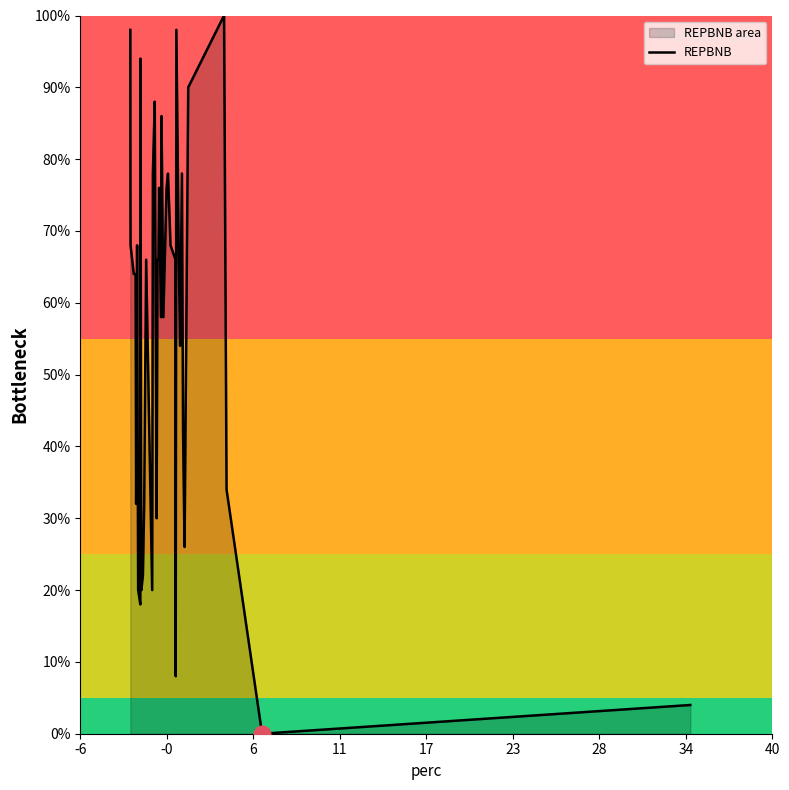

How many points are higher than both their immediate neighbors (excluding endpoints)?

10